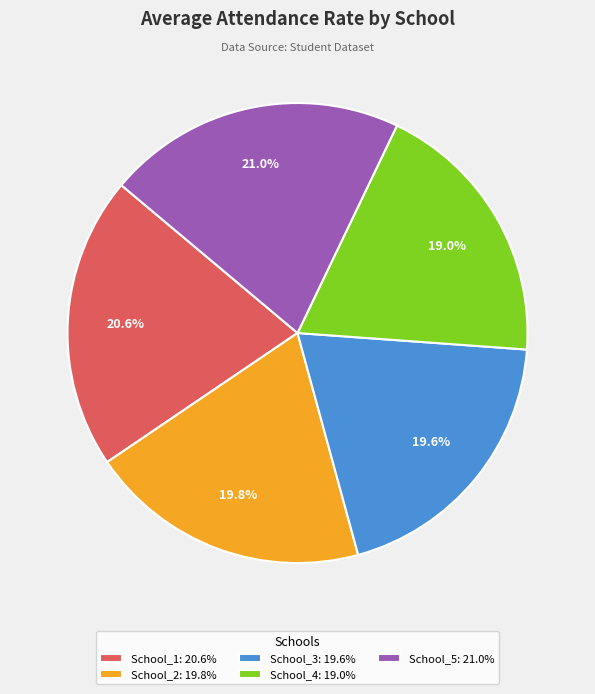

What portion of the pie excludes School_2: 19.8%?

80.2%